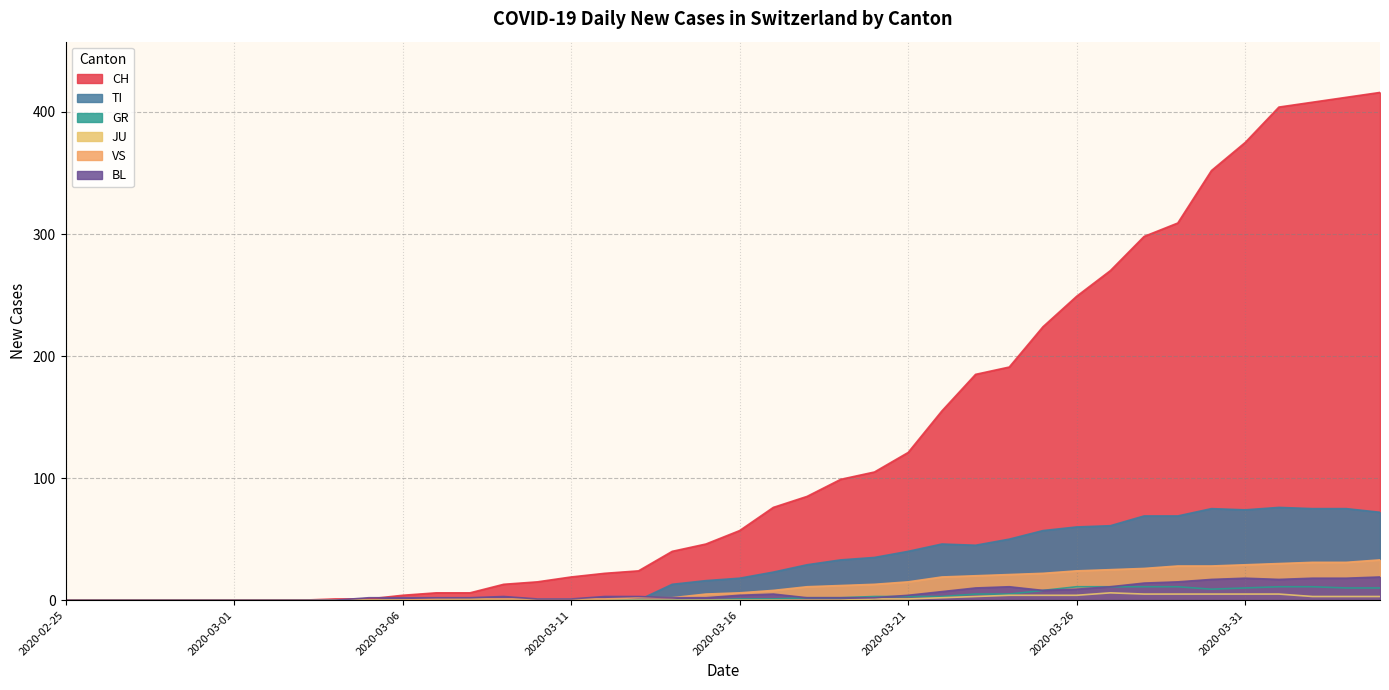

Reading left to right, what are all the values shown in this chart?

CH: 0	0	0	0	0	0	0	0	1	1	4	6	6	13	15	19	22	24	40	46	57	76	85	99	105	121	155	185	191	224	249	270	298	309	352	375	404	408	412	416
TI: 0	0	0	0	0	0	0	0	0	0	0	0	0	0	0	0	0	0	13	16	18	23	29	33	35	40	46	45	50	57	60	61	69	69	75	74	76	75	75	72
GR: 0	0	0	0	0	0	0	0	0	0	0	0	1	0	0	0	0	0	0	0	1	1	2	2	3	3	3	5	5	8	11	11	11	11	9	10	11	11	10	10
JU: 0	0	0	0	0	0	0	0	0	0	0	0	0	0	0	0	0	0	0	0	0	0	0	0	1	1	2	3	4	4	4	6	5	5	5	5	5	3	3	3
VS: 0	0	0	0	0	0	0	0	0	0	0	1	1	1	1	1	1	2	2	5	6	8	11	12	13	15	19	20	21	22	24	25	26	28	28	29	30	31	31	33
BL: 0	0	0	0	0	0	0	0	0	2	2	2	2	3	1	1	3	3	2	2	4	5	2	2	2	4	7	10	11	8	9	11	14	15	17	18	17	18	18	19